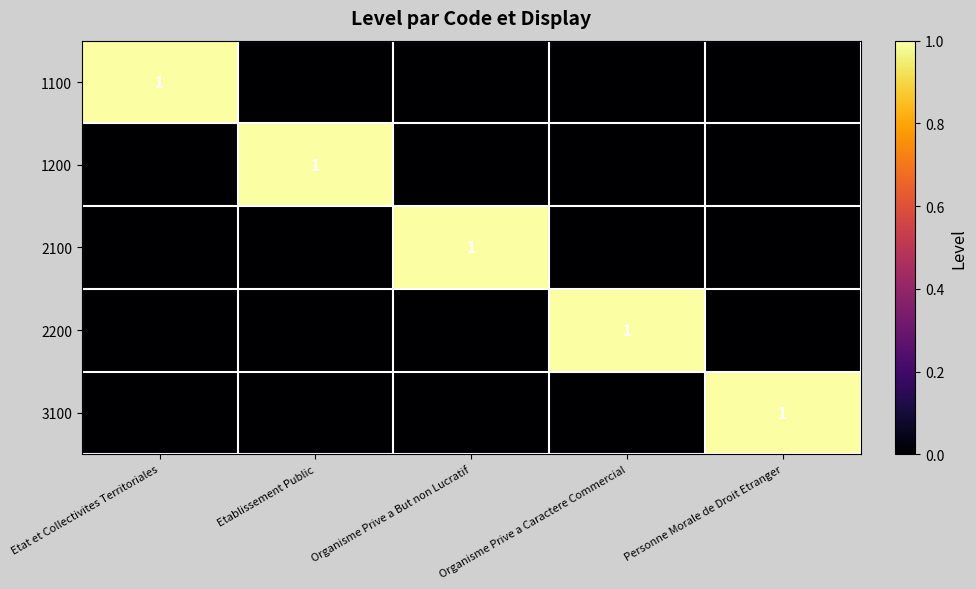

The 2200 series shows 1 at Organisme Prive a Caractere Commercial. True or false?

True